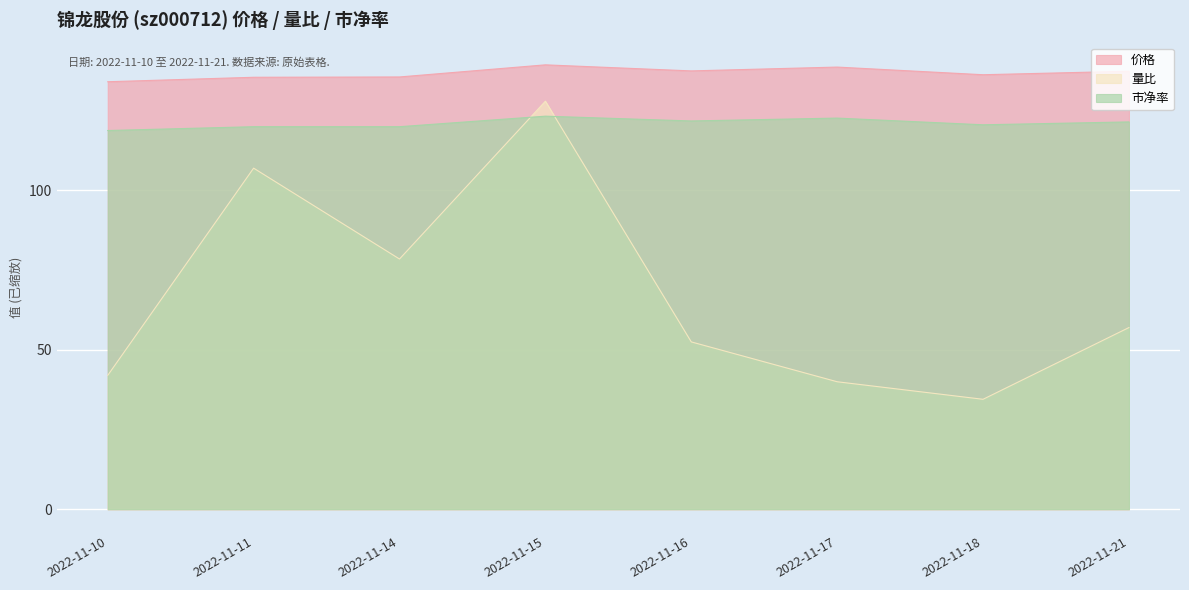

What is the average value of the 量比 series?

67.4